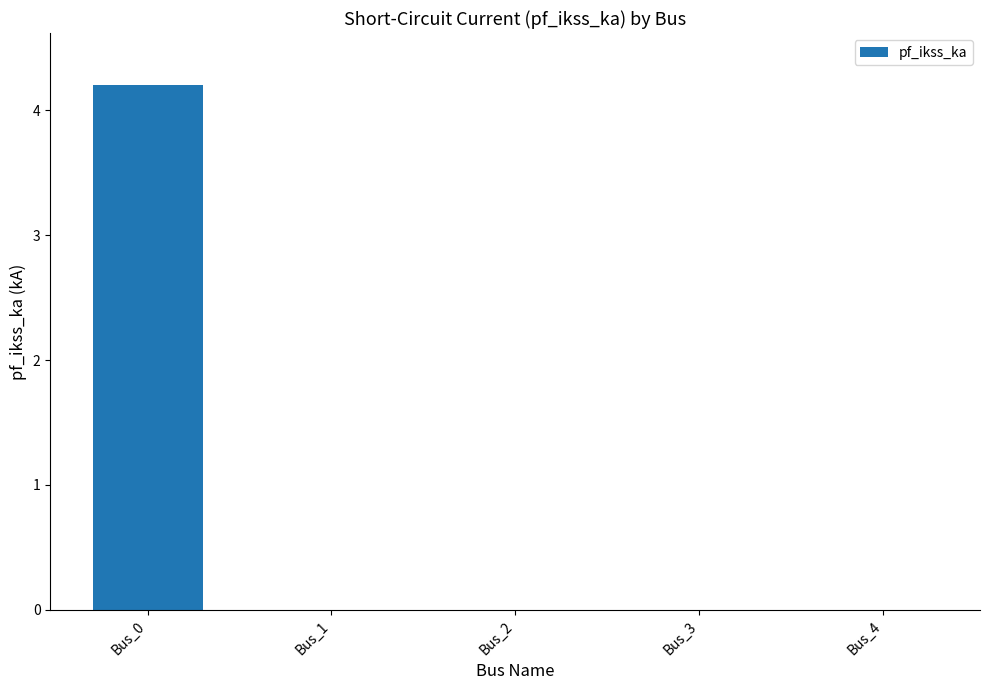

Is it true that the value at Bus_3 is 2.9?

False